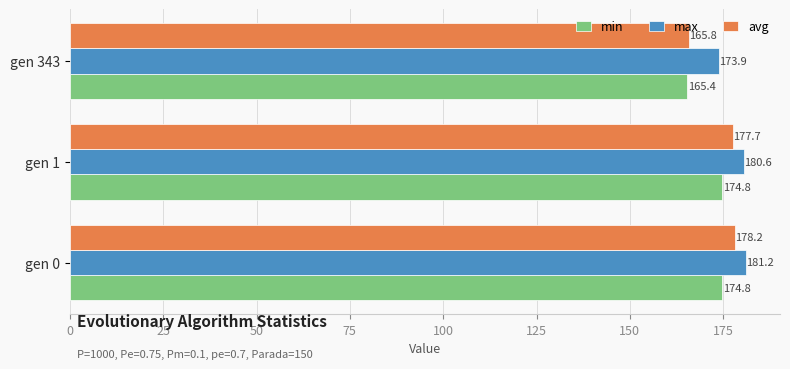

How many series are shown in this chart?

3